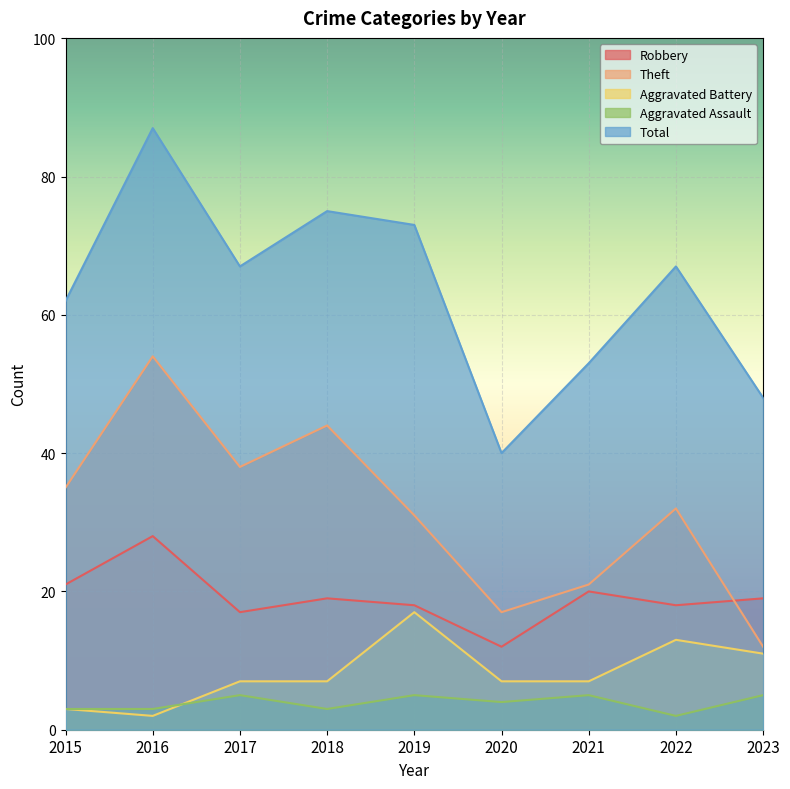

Reading left to right, extract all data points from this chart.

Robbery: 21	28	17	19	18	12	20	18	19
Theft: 35	54	38	44	31	17	21	32	12
Aggravated Battery: 3	2	7	7	17	7	7	13	11
Aggravated Assault: 3	3	5	3	5	4	5	2	5
Total: 62	87	67	75	73	40	53	67	48